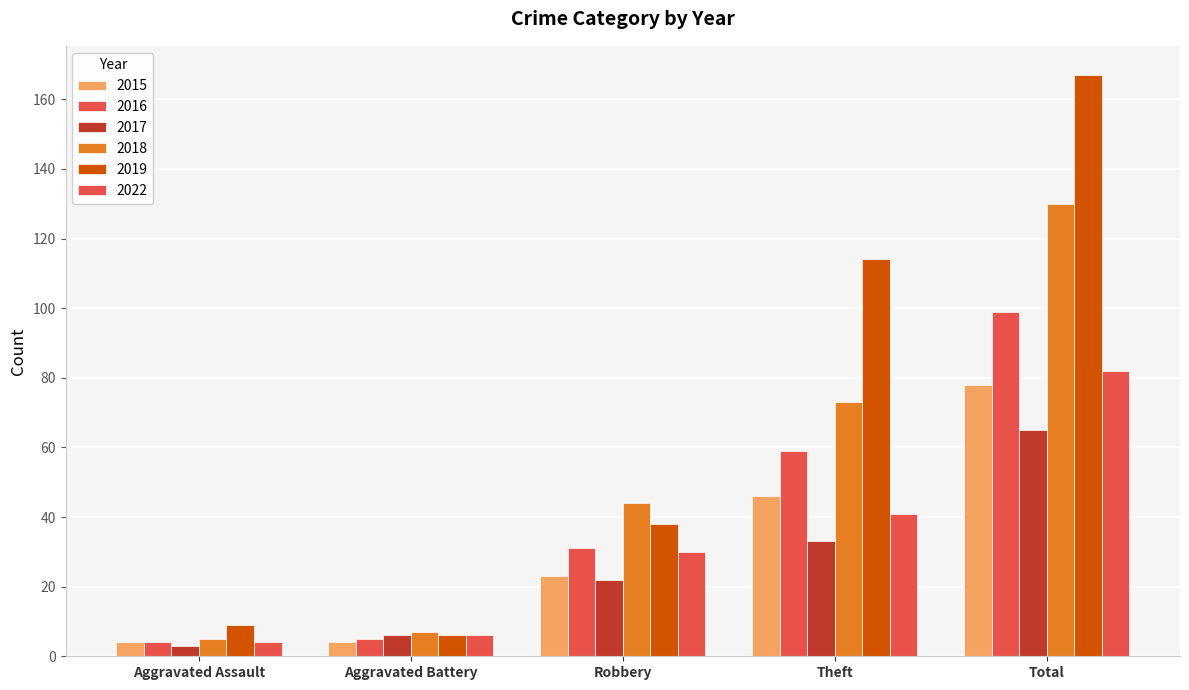

What is the approximate value of 2018 at Aggravated Battery, to the nearest 10?

10